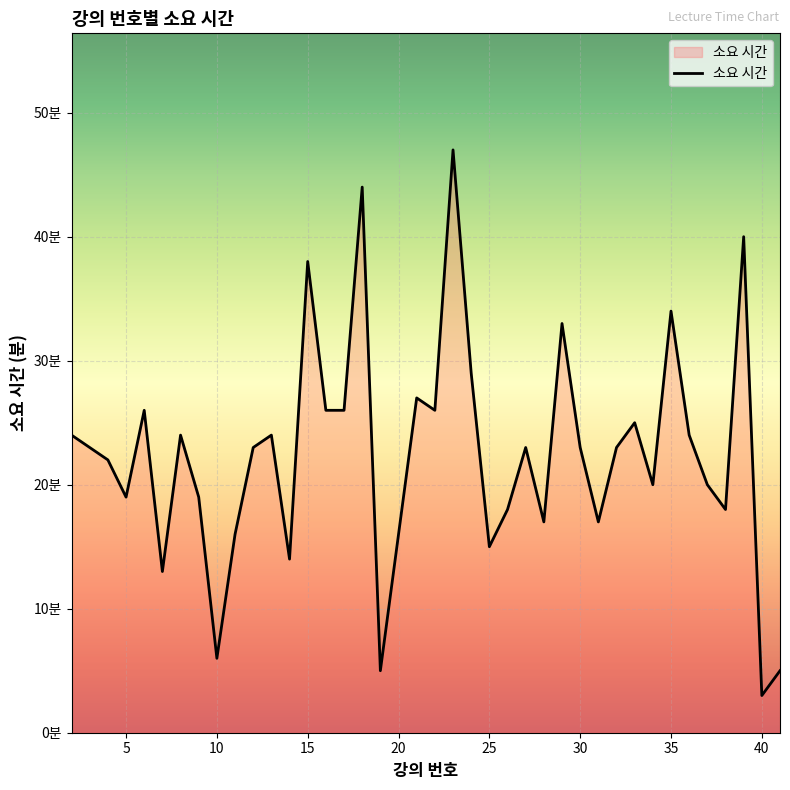

Is this an area chart (filled region under the line)?

Yes